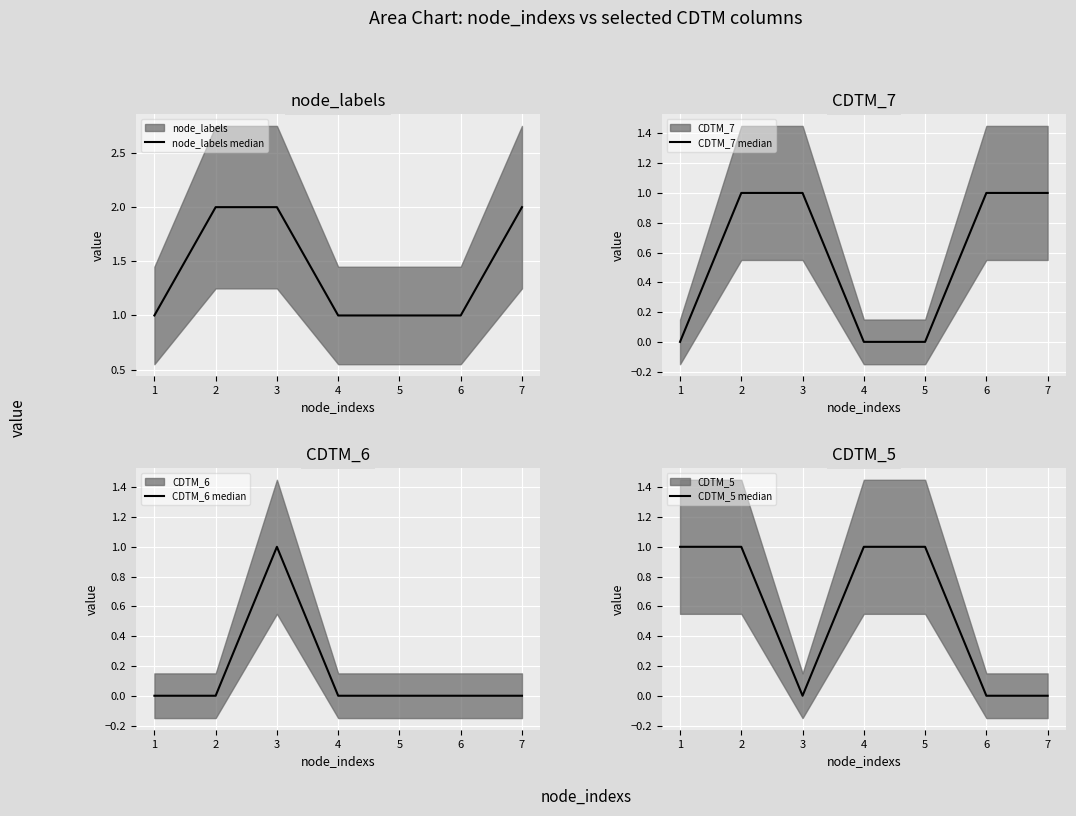

How many node_labels median values are between 1 and 2?

7